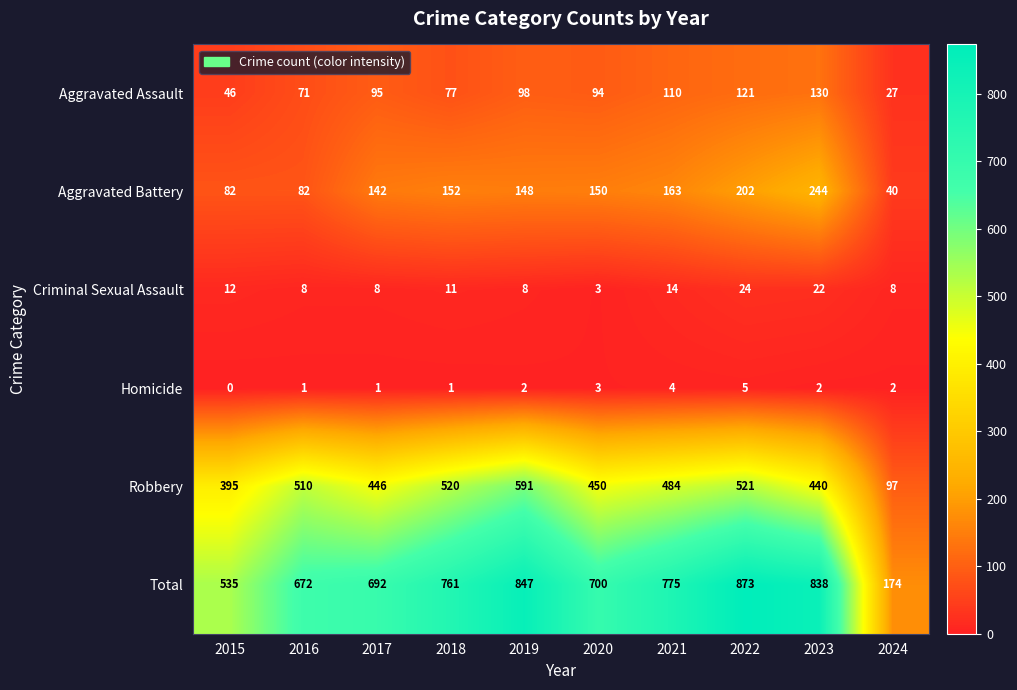

Rank the series by their maximum value, from highest to lowest.

Total, Robbery, Aggravated Battery, Aggravated Assault, Criminal Sexual Assault, Homicide